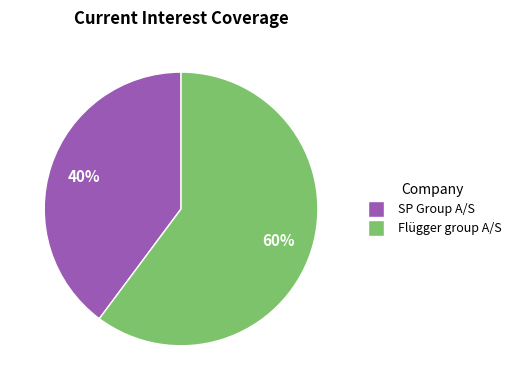

Which slice is the smallest?

SP Group A/S